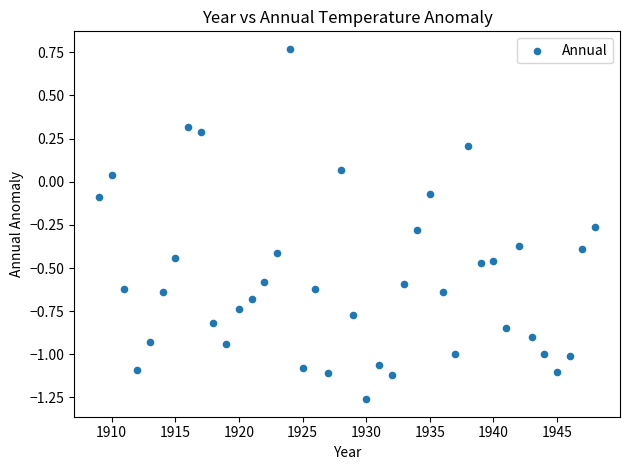

What is the range of X values (max minus min)?

39.0